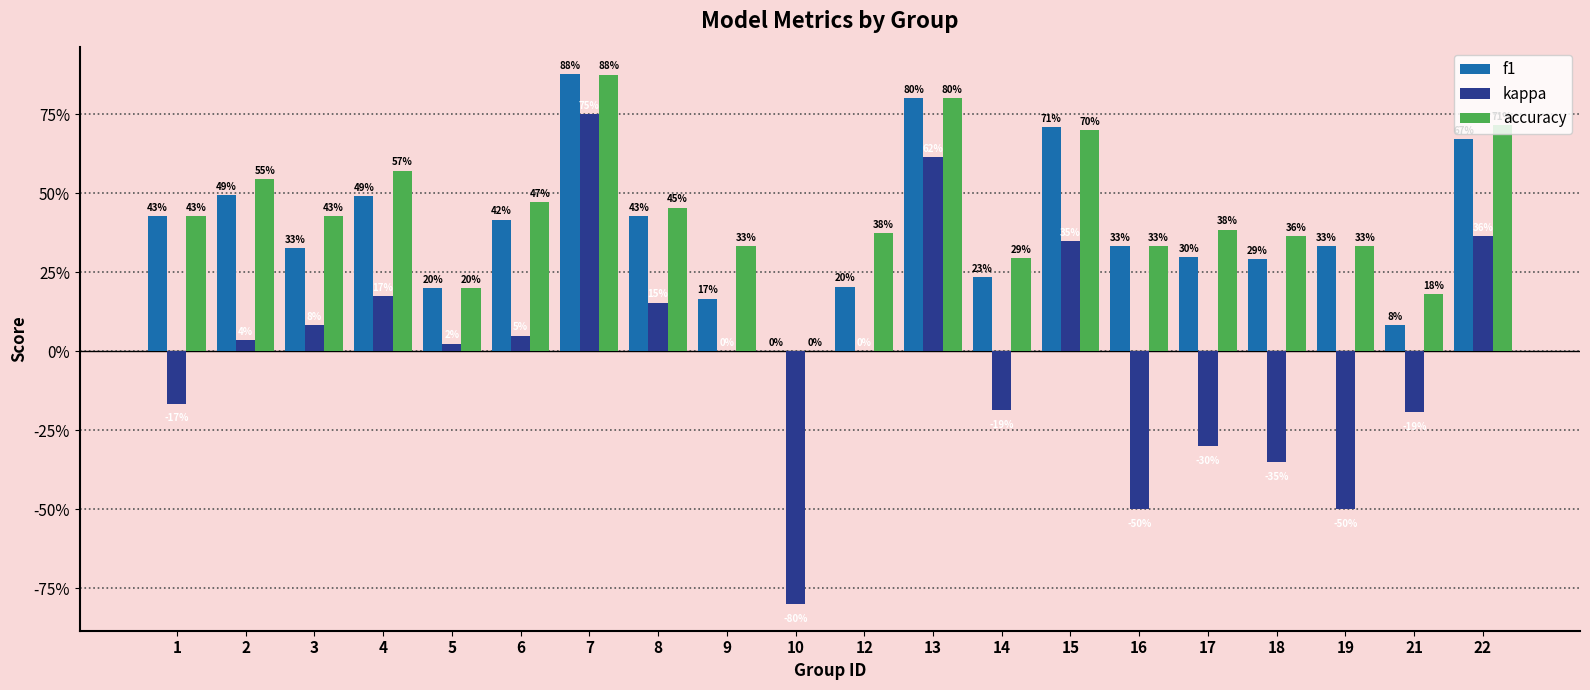

What are all the series names shown in the legend?

f1, kappa, accuracy